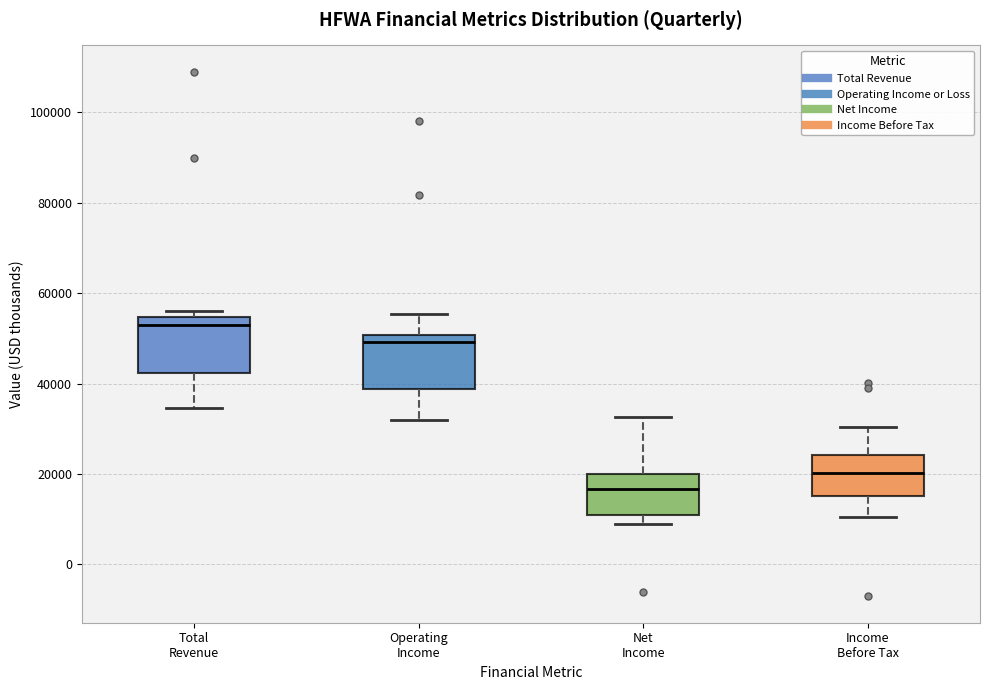

Where does the median line of the box for Net Income sit on the y-axis? The values are not printed on the chart, so give them approximately, as read against the axis.

16000